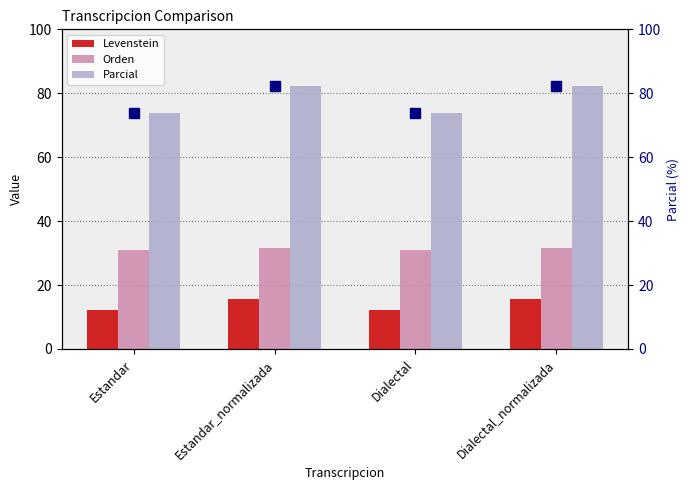

Rank the categories by Orden value from lowest to highest.

Estandar, Dialectal, Estandar_normalizada, Dialectal_normalizada